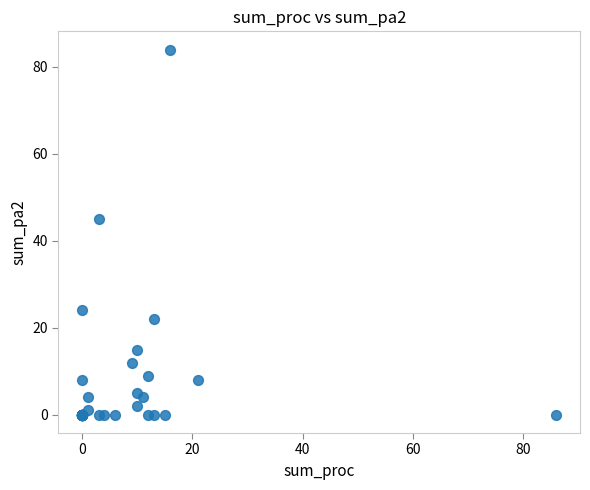

What Y value in the scatter plot is closest to 42?

45